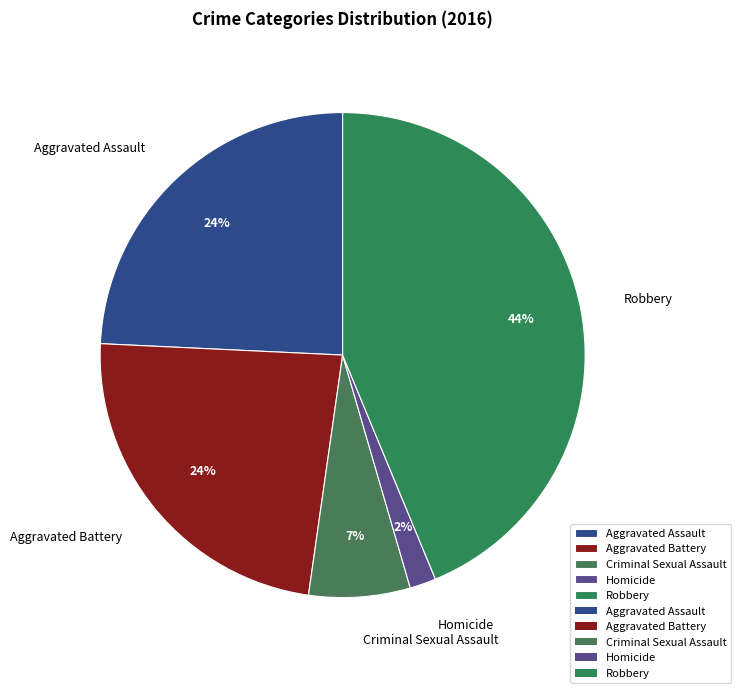

Between Aggravated Assault and Robbery, which is larger?

Robbery